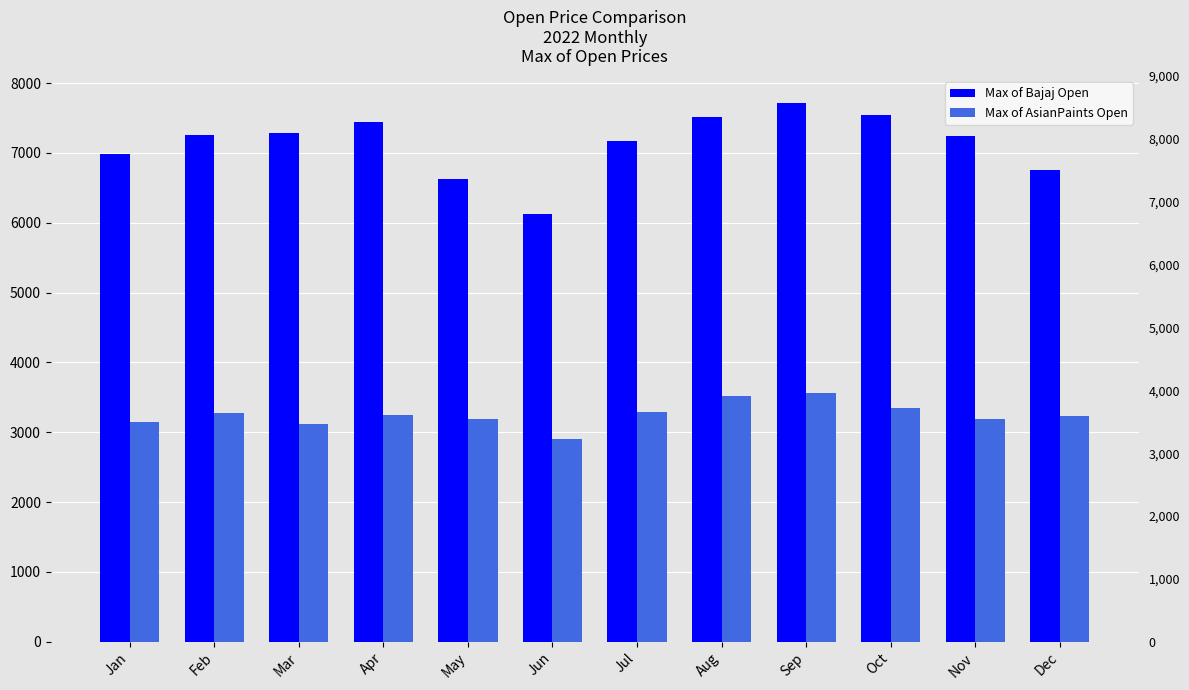

What is the value of the Max of Bajaj Open bar at the 8th from the left?

7510.0